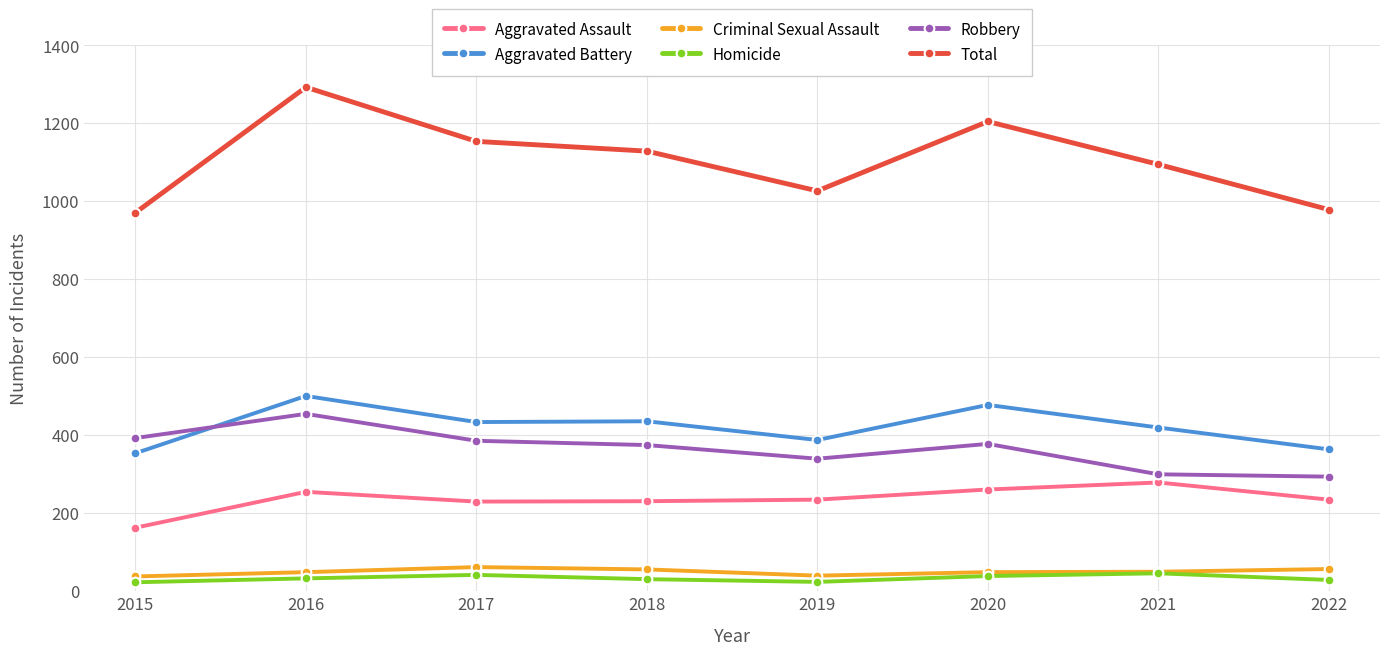

What is the difference between the Aggravated Assault values at 2022 and 2020?

26